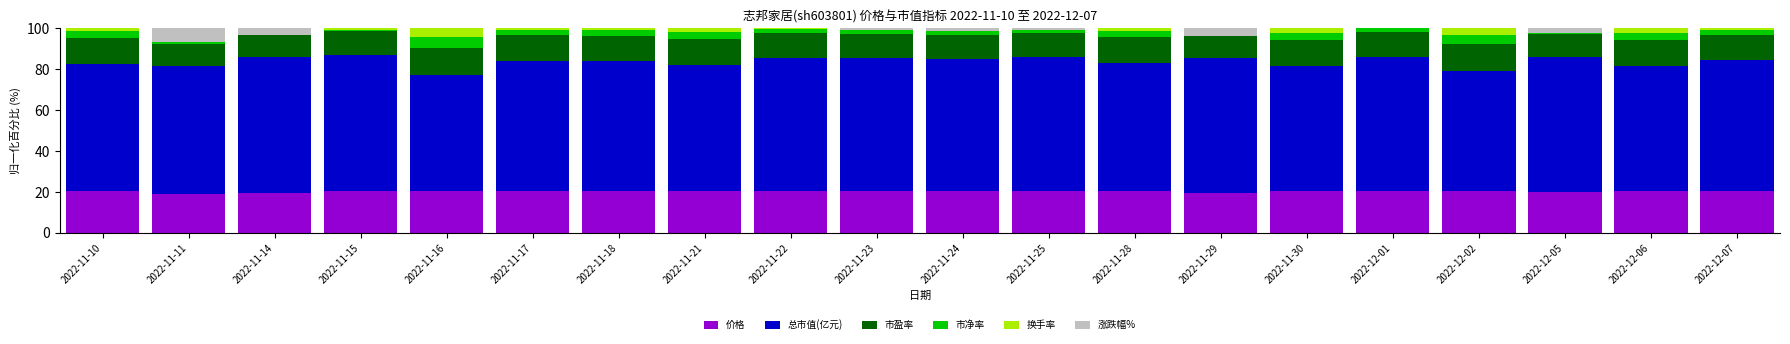

What is the sum of all 价格 values?

405.1